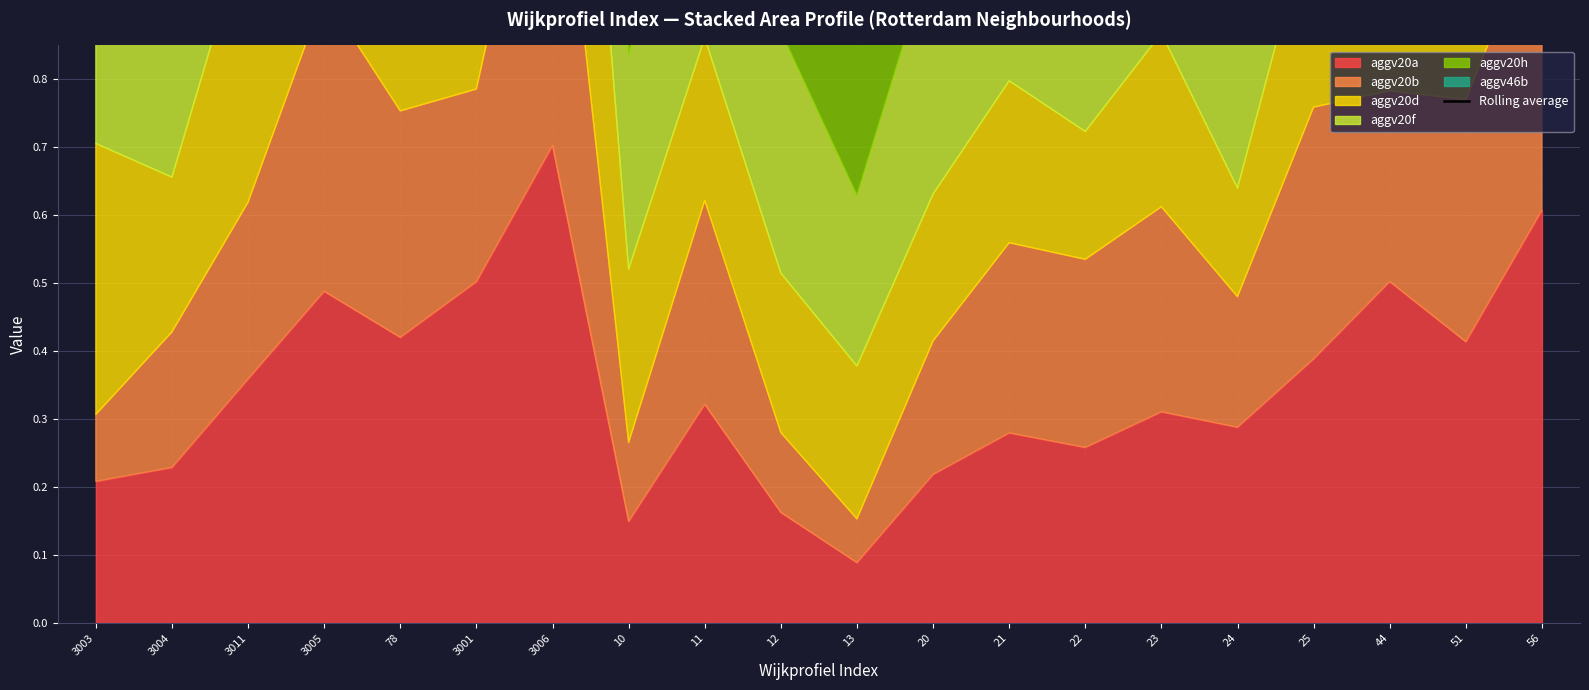

What is the difference between the maximum and second lowest values?

1.9